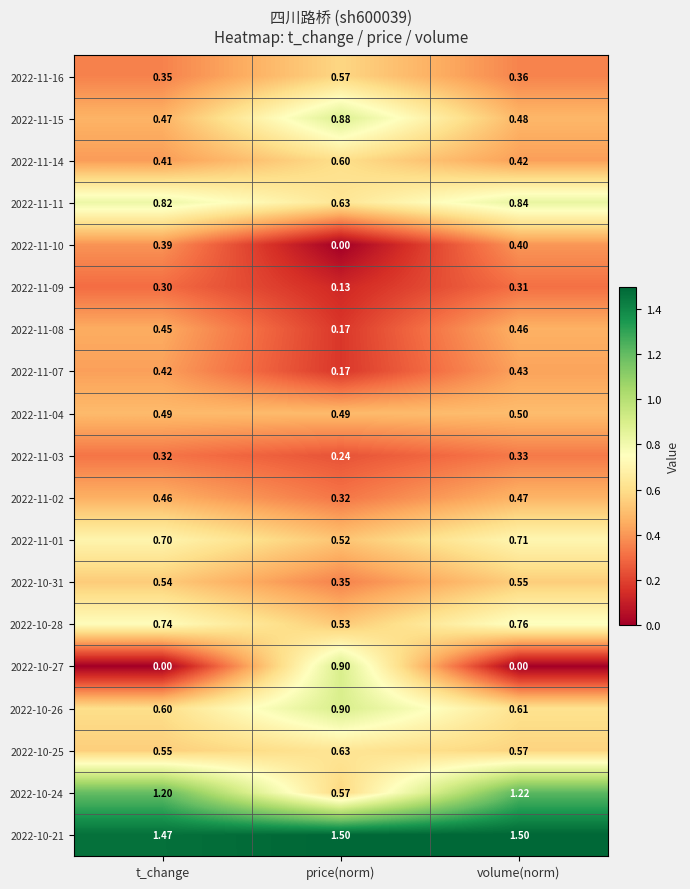

List the labels in order of 2022-11-10 value, smallest first.

price(norm), t_change, volume(norm)